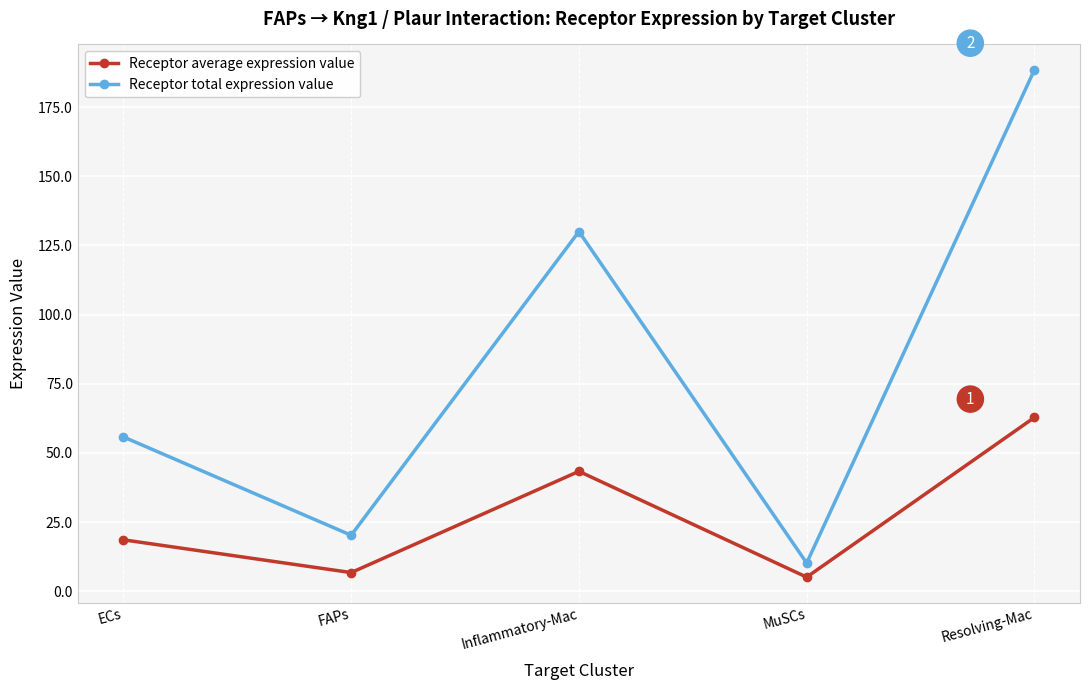

The Receptor total expression value series shows 92.3 at ECs. True or false?

False